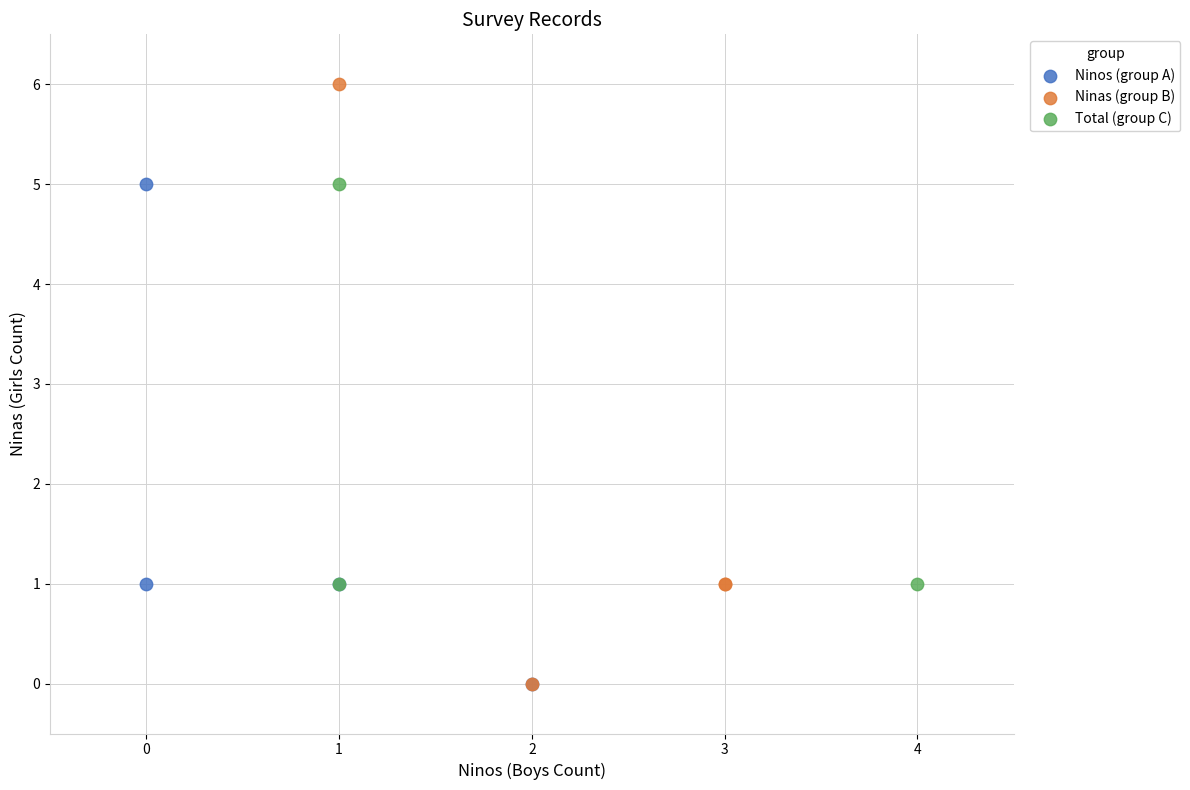

What are all the series names shown in the legend?

Ninos (group A), Ninas (group B), Total (group C)